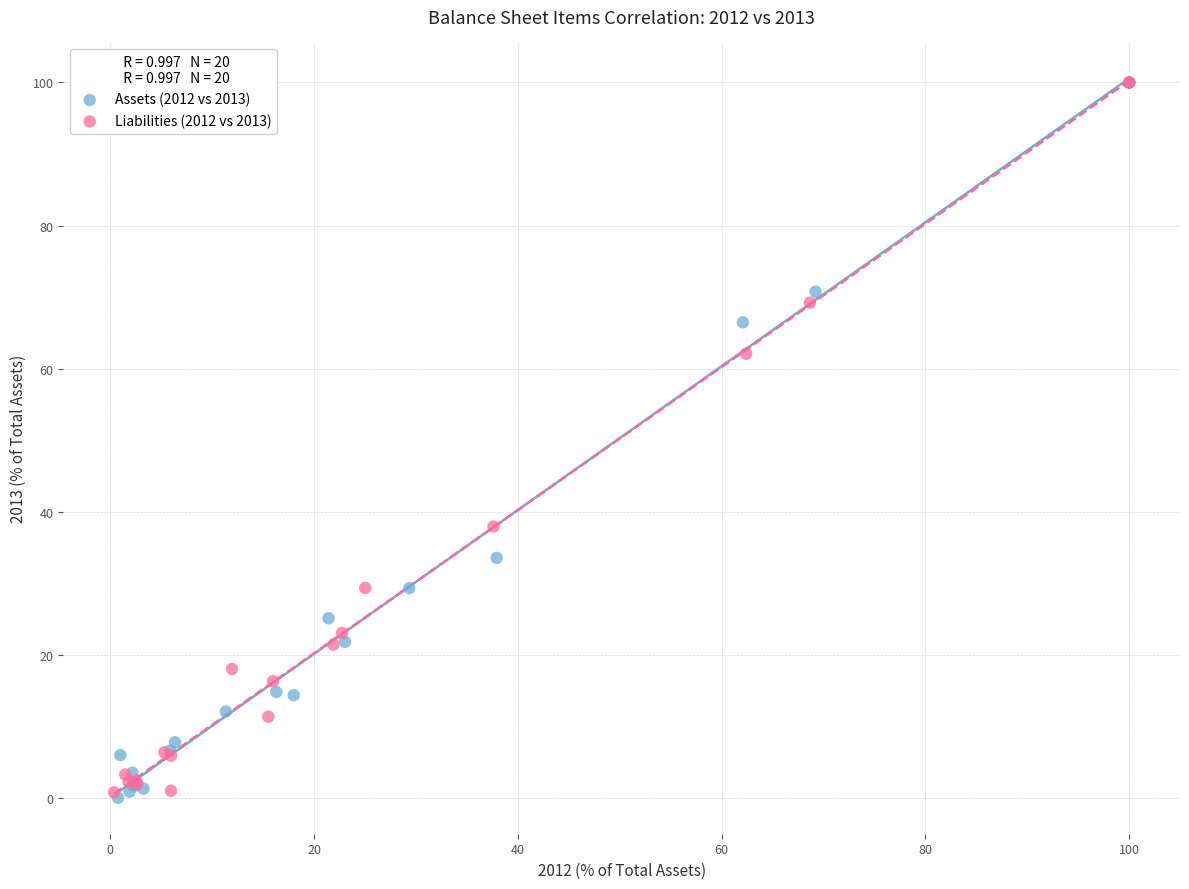

What are all the series names shown in the legend?

Assets (2012 vs 2013), Liabilities (2012 vs 2013)